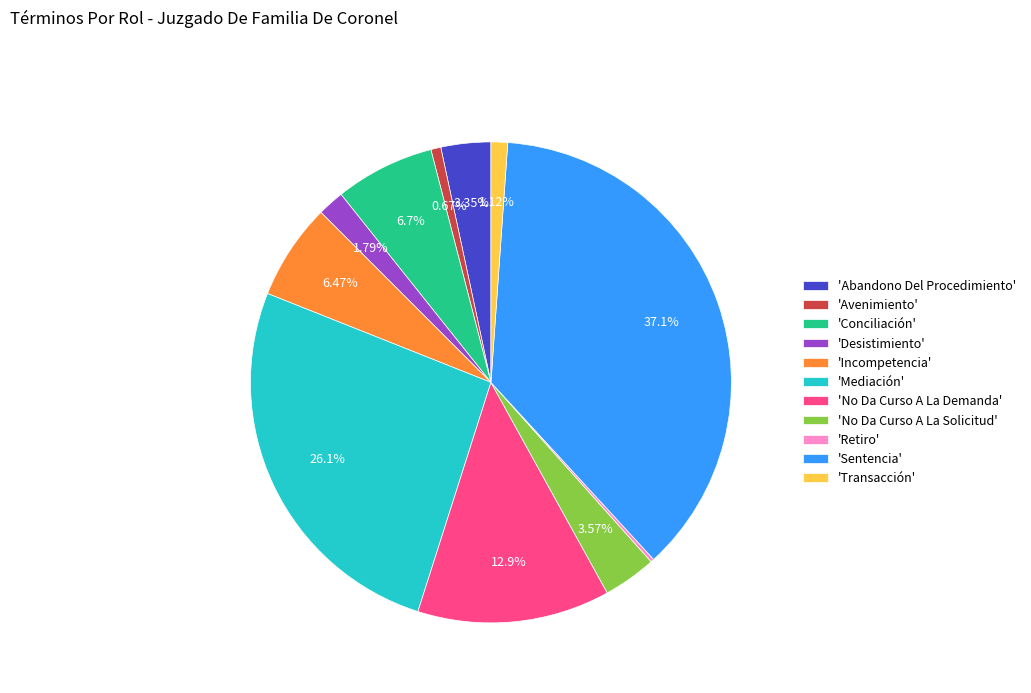

Between 'Incompetencia' and 'Transacción', which is larger?

'Incompetencia'